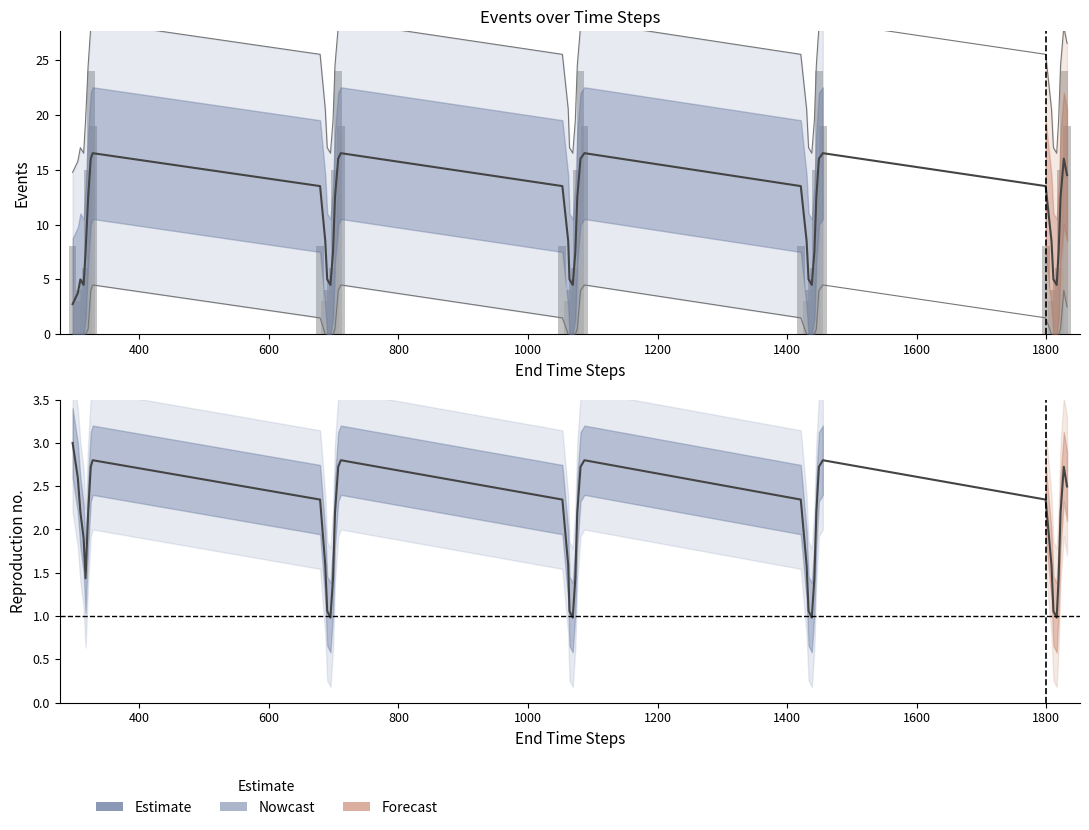

Reading right to left, list all the values displayed in this chart.

2.5	2.7	2.2	1.4	1.0	1.1	1.6	2.3	2.8	2.7	2.2	1.4	1.0	1.1	1.6	2.3	2.8	2.7	2.2	1.4	1.0	1.1	1.6	2.3	2.8	2.7	2.2	1.4	1.0	1.1	1.6	2.3	2.8	2.7	2.2	1.4	1.9	2.2	2.6	3.0